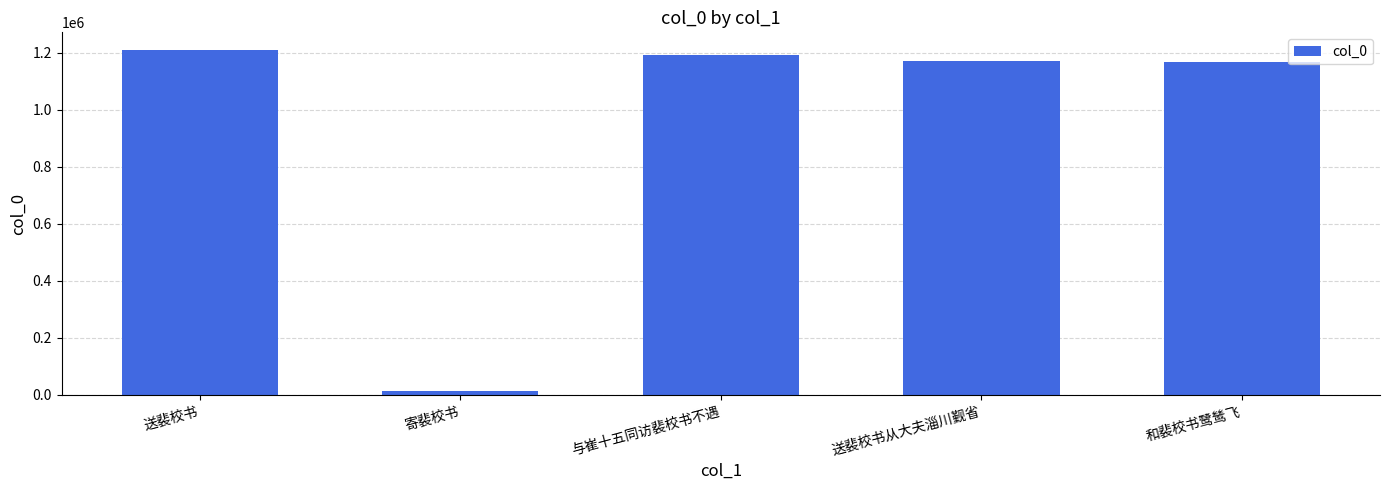

What is the average value?

951164